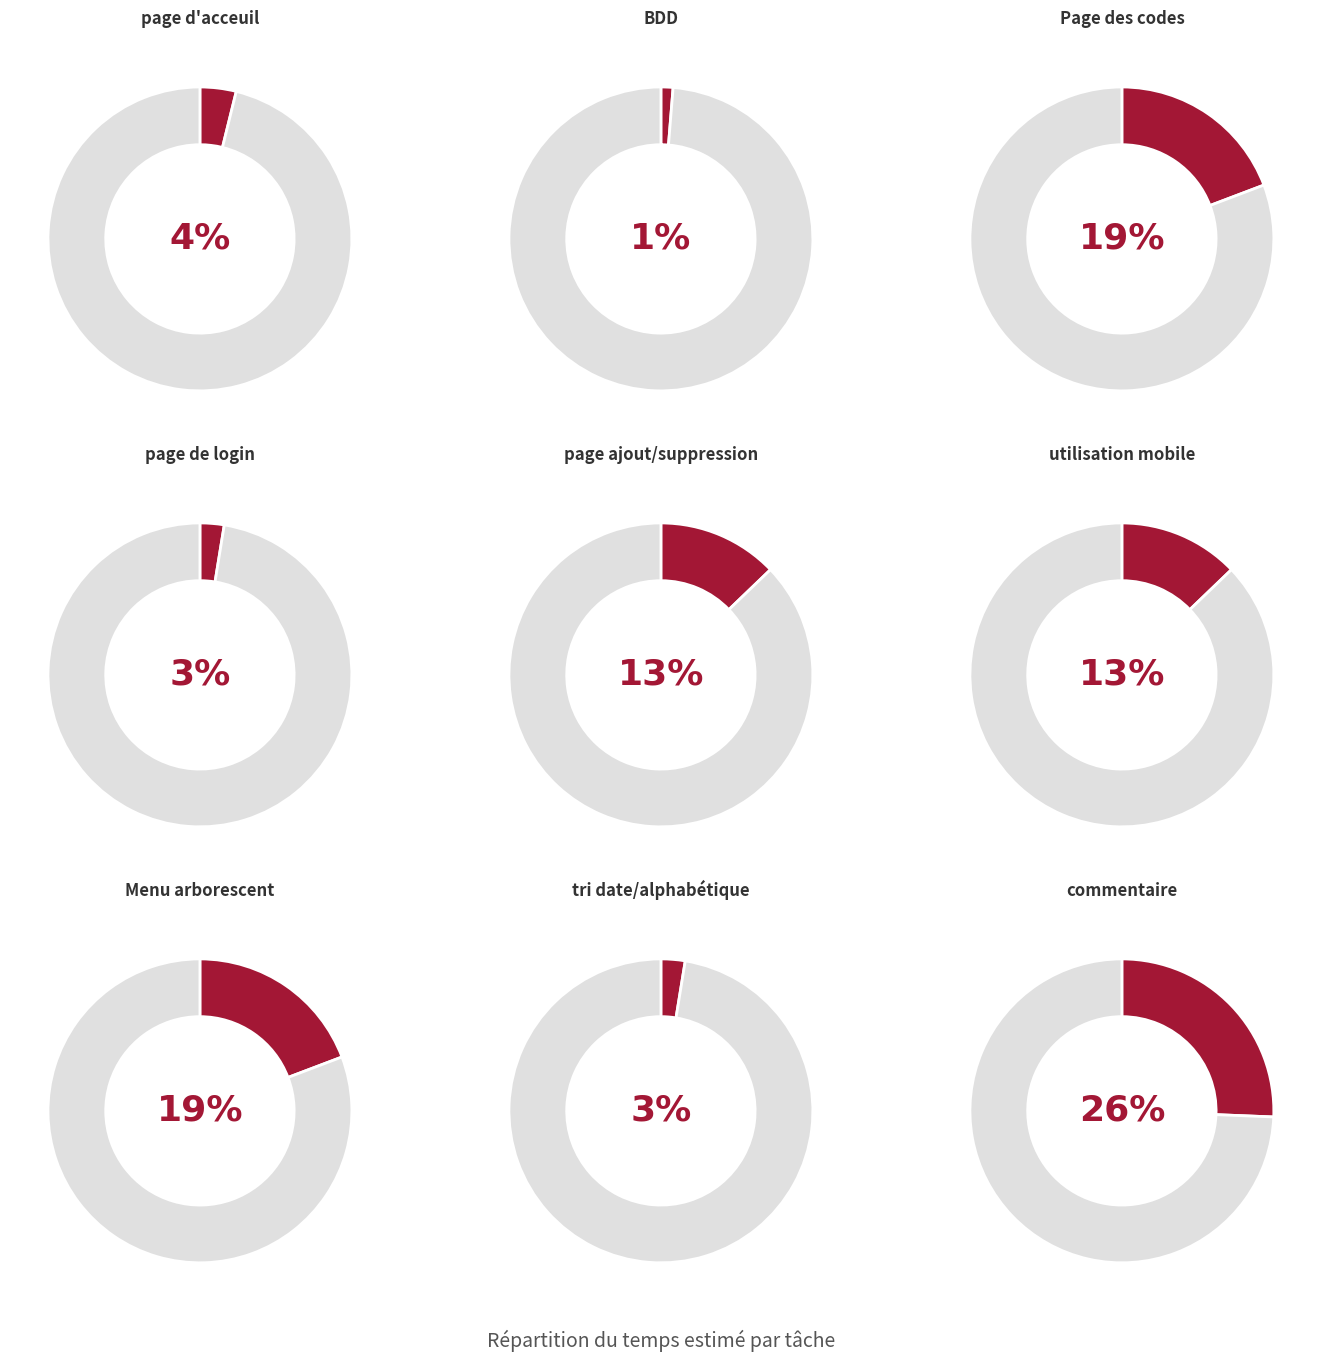

How many segments does this pie chart have?

9